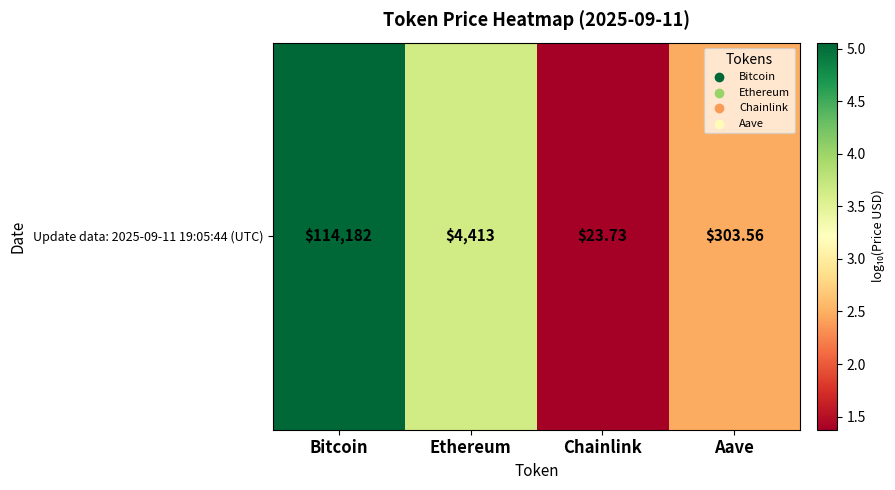

The chart shows a value of 5.1 at Bitcoin. True or false?

True